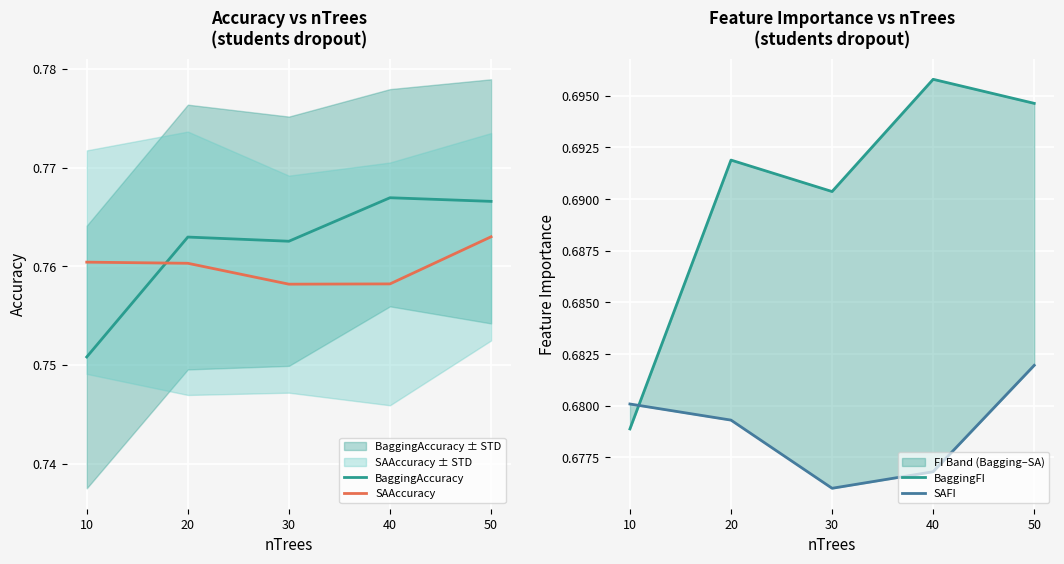

At how many categories does at least one series exceed 0?

5